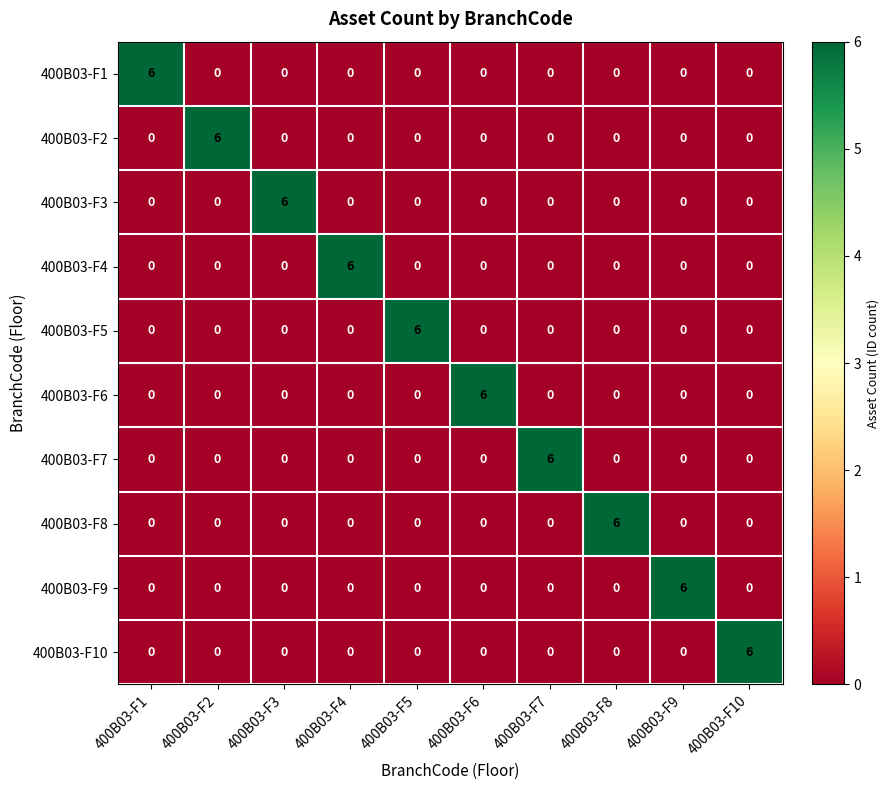

True or false: 400B03-F4 has a value of -4 at 400B03-F8.

False